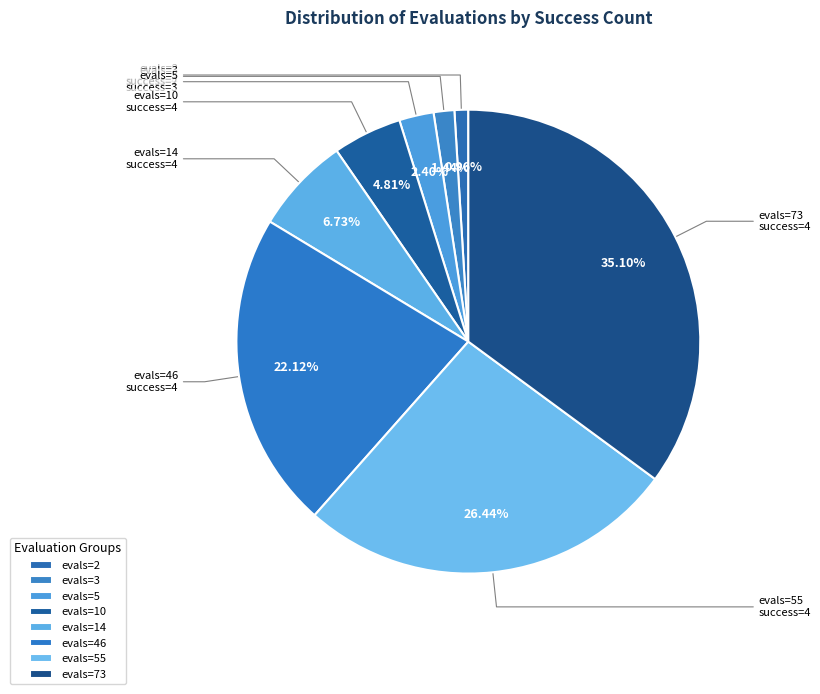

Is there a majority slice in this chart?

No